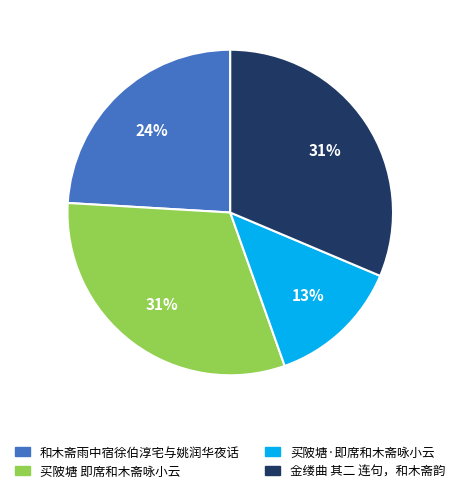

Count the number of slices in the pie.

4